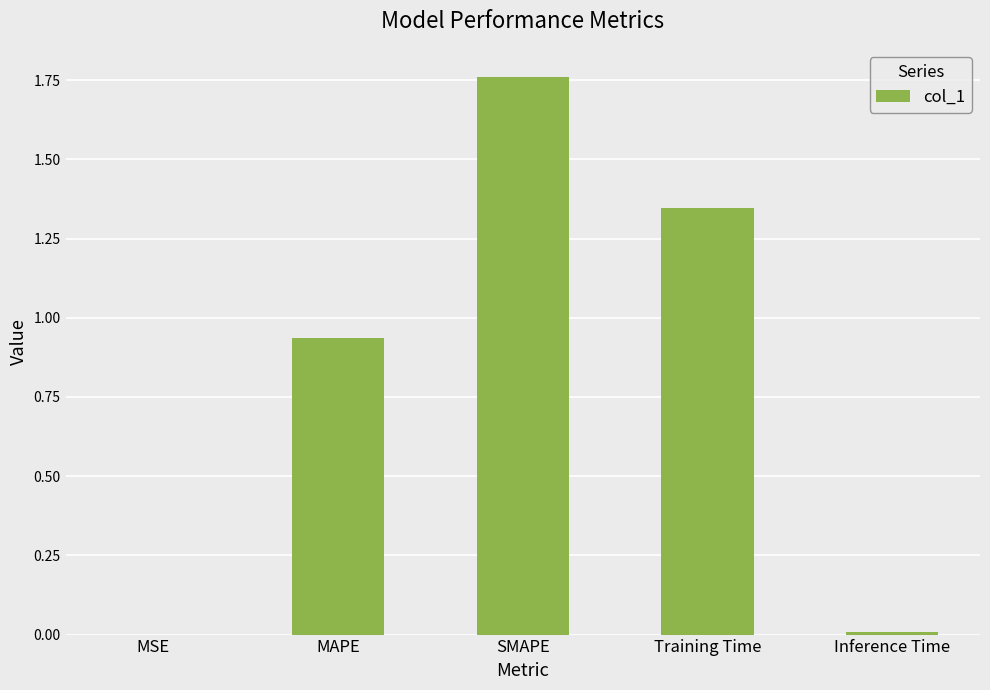

What is the sum of the values at MAPE and SMAPE?

2.7